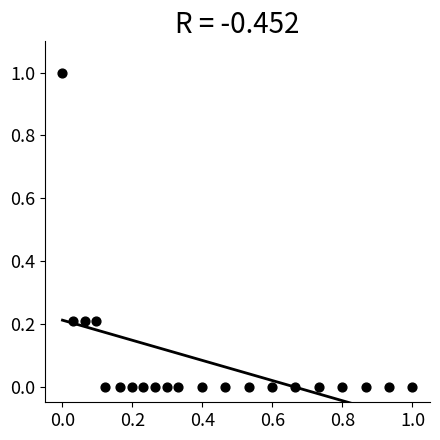

What is the range of Y values (max minus min)?

1.0